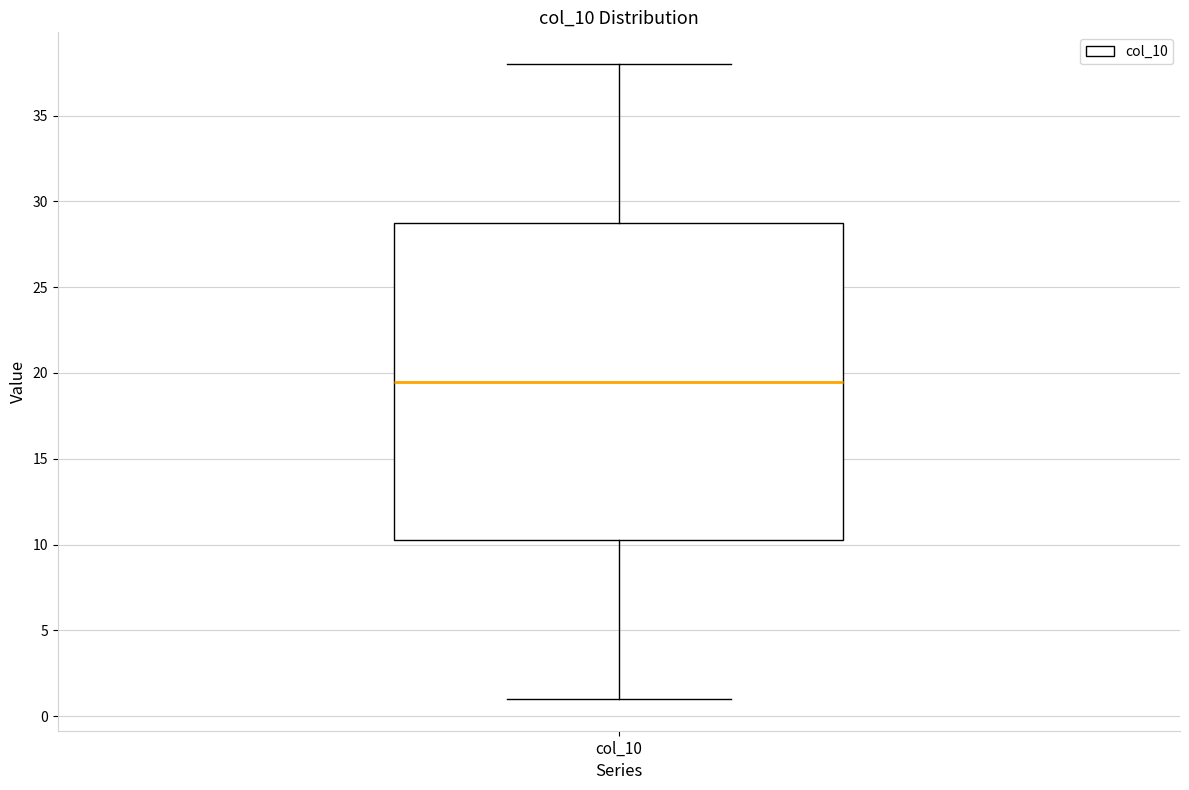

Read this box plot against the y-axis: the position of the median line, the range covered by the box, and the ends of both whiskers. The values are not printed on the chart, so give them approximately, as read against the axis.

median 19.5, box 10.5 to 29.0, whiskers 1.0 to 38.0